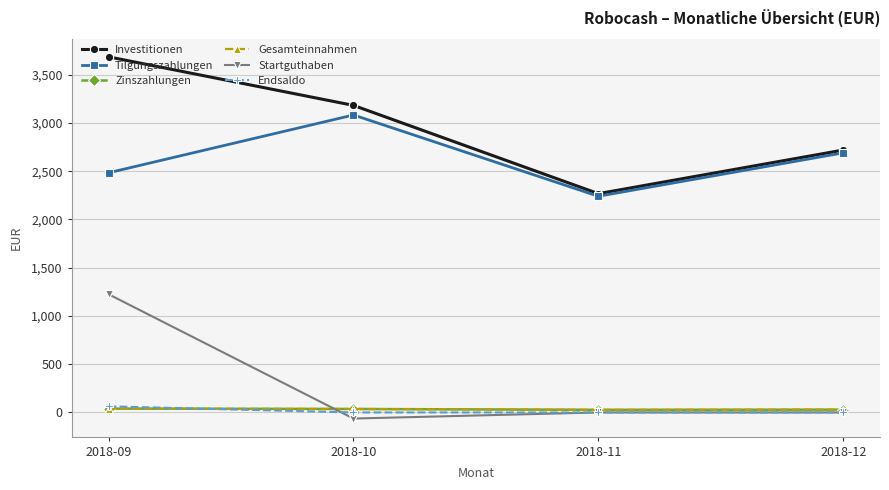

True or false: Tilgungszahlungen has more than 1 points higher than both neighbors.

False